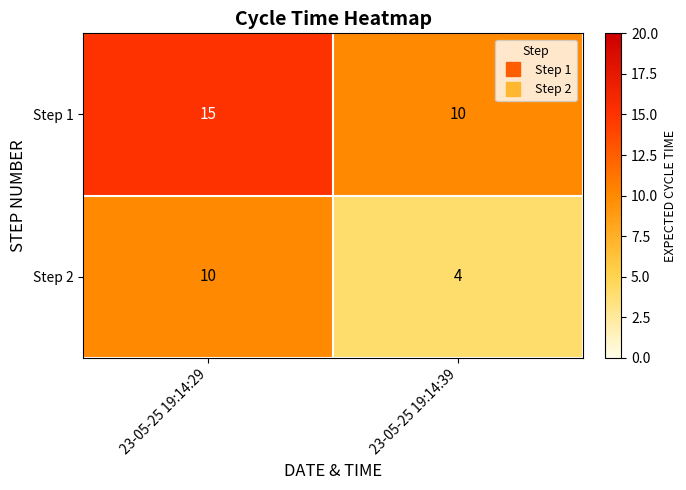

What is the difference between the Step 1 values at 23-05-25 19:14:29 and 23-05-25 19:14:39?

5